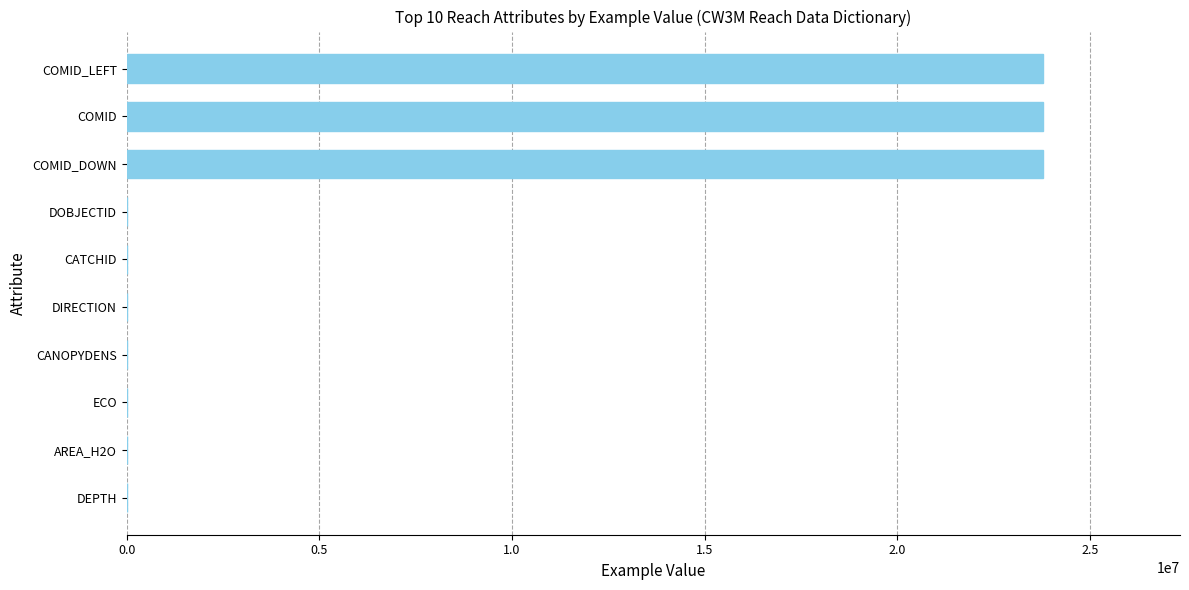

How many data points does each series have?

10